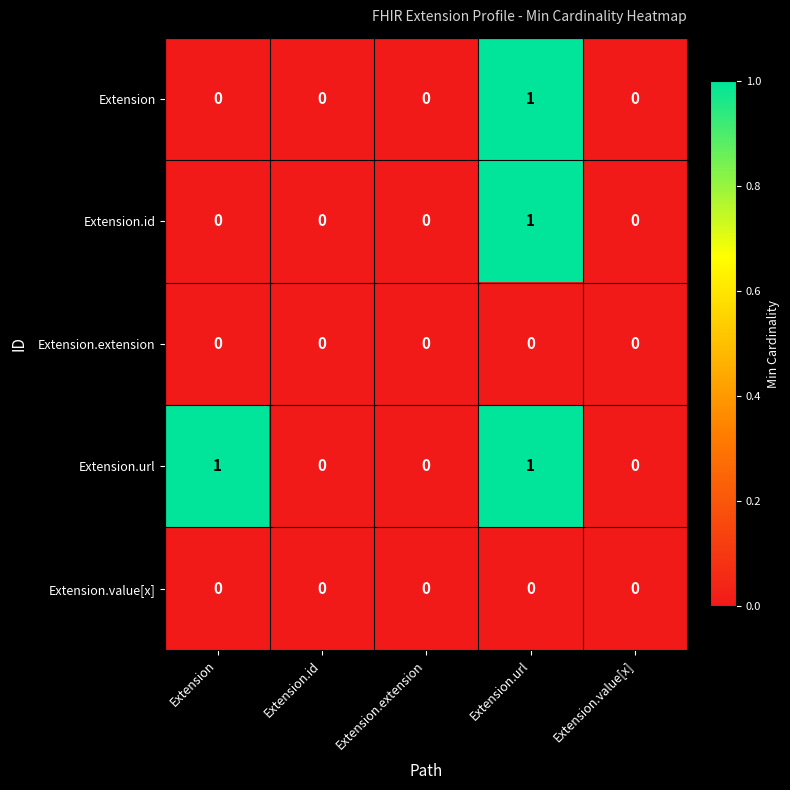

Reading right to left, what are all the values shown in this chart?

Extension: 0	1	0	0	0
Extension.id: 0	1	0	0	0
Extension.extension: 0	0	0	0	0
Extension.url: 0	1	0	0	1
Extension.value[x]: 0	0	0	0	0